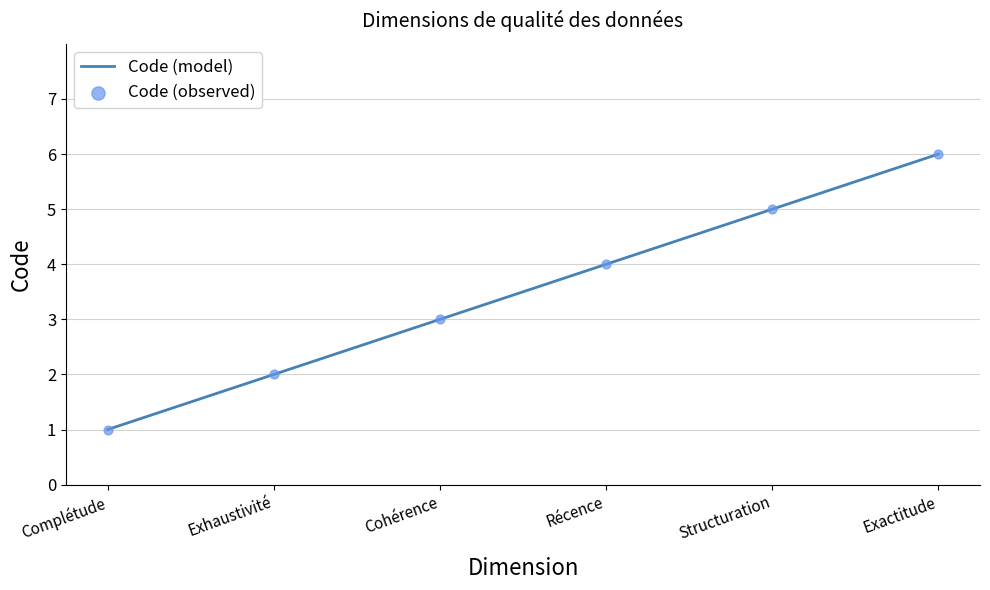

What is the ratio of the value at Exactitude to the value at Complétude?

6.0